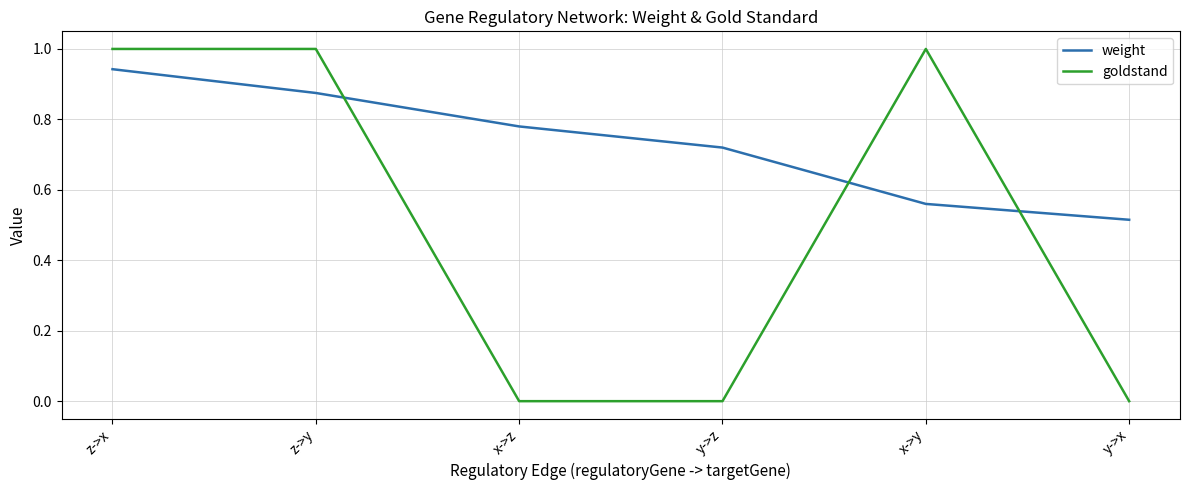

At which label does weight reach its minimum?

y->x